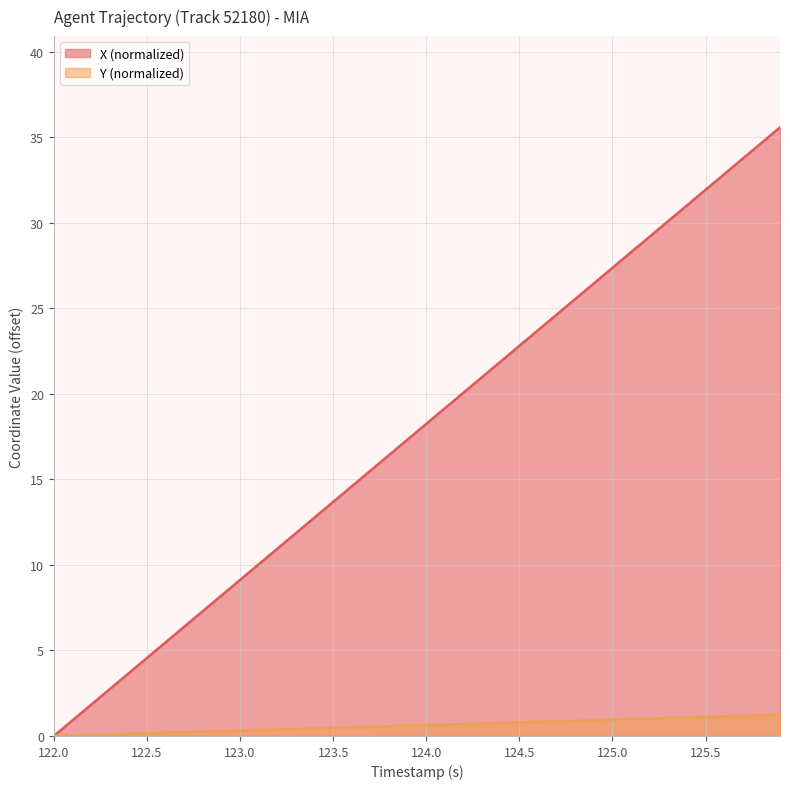

Which series has the widest spread of values?

X (normalized)